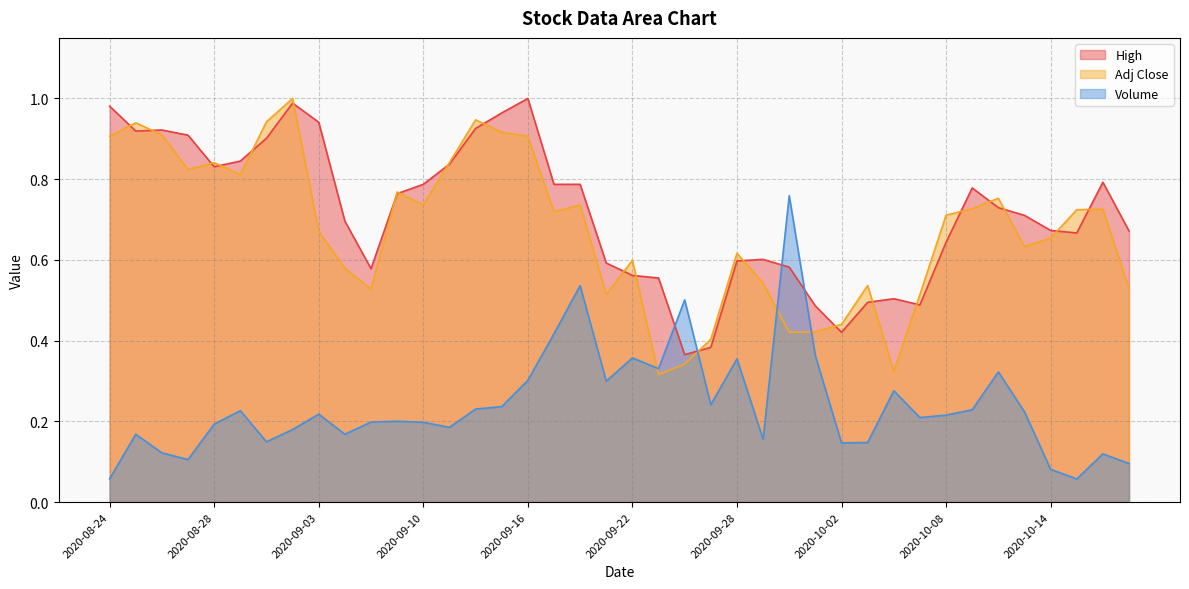

What is the difference between the High values at 2020-09-14 and 2020-09-23?

0.4